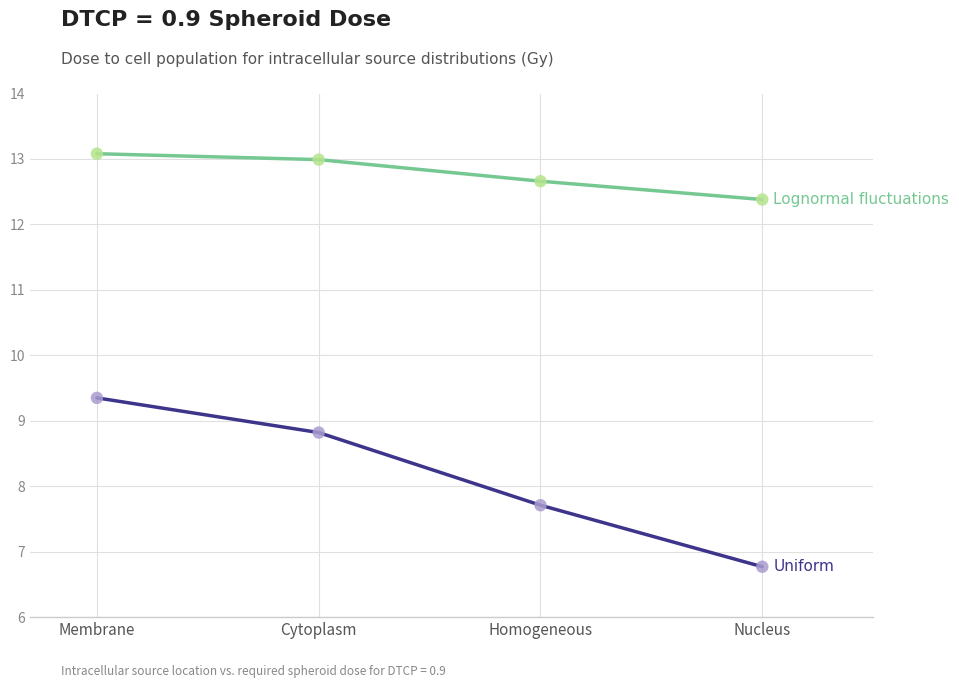

What is the spread (max minus min) of values at Nucleus?

5.6